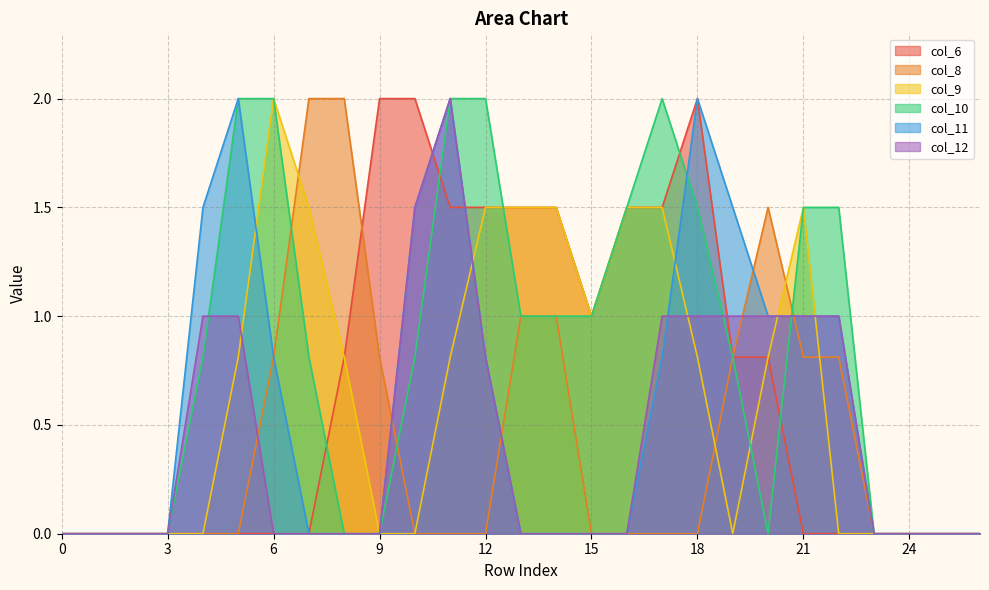

Is the value of col_10 at 19 greater than the value of col_6 at 25?

Yes